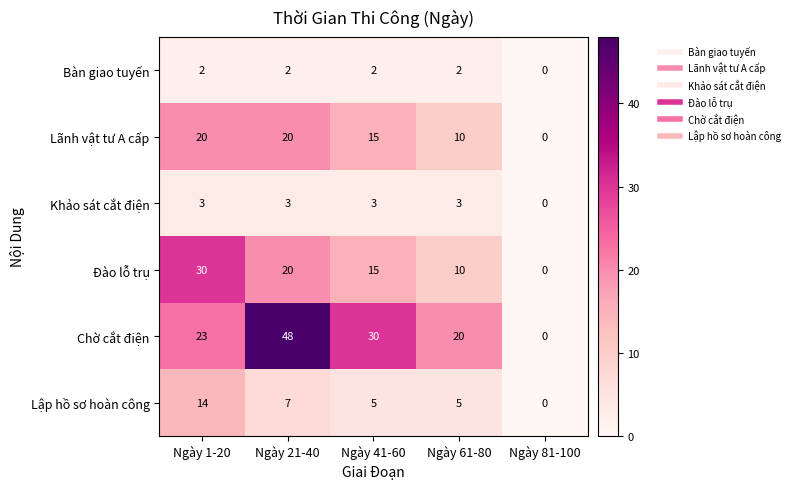

What is the average value of the Đào lỗ trụ series?

15